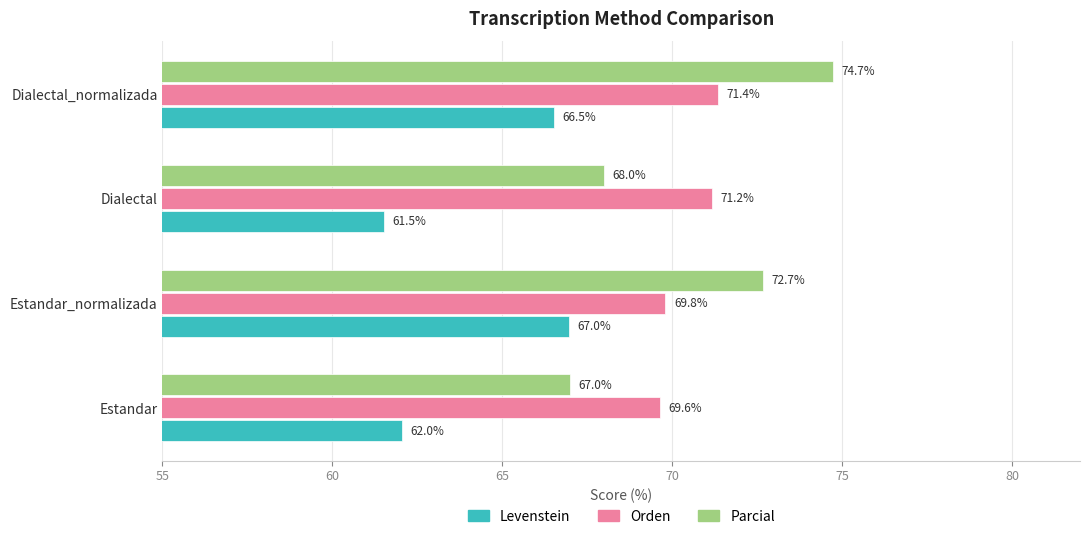

Where is Orden nearest to the value 70?

Estandar_normalizada